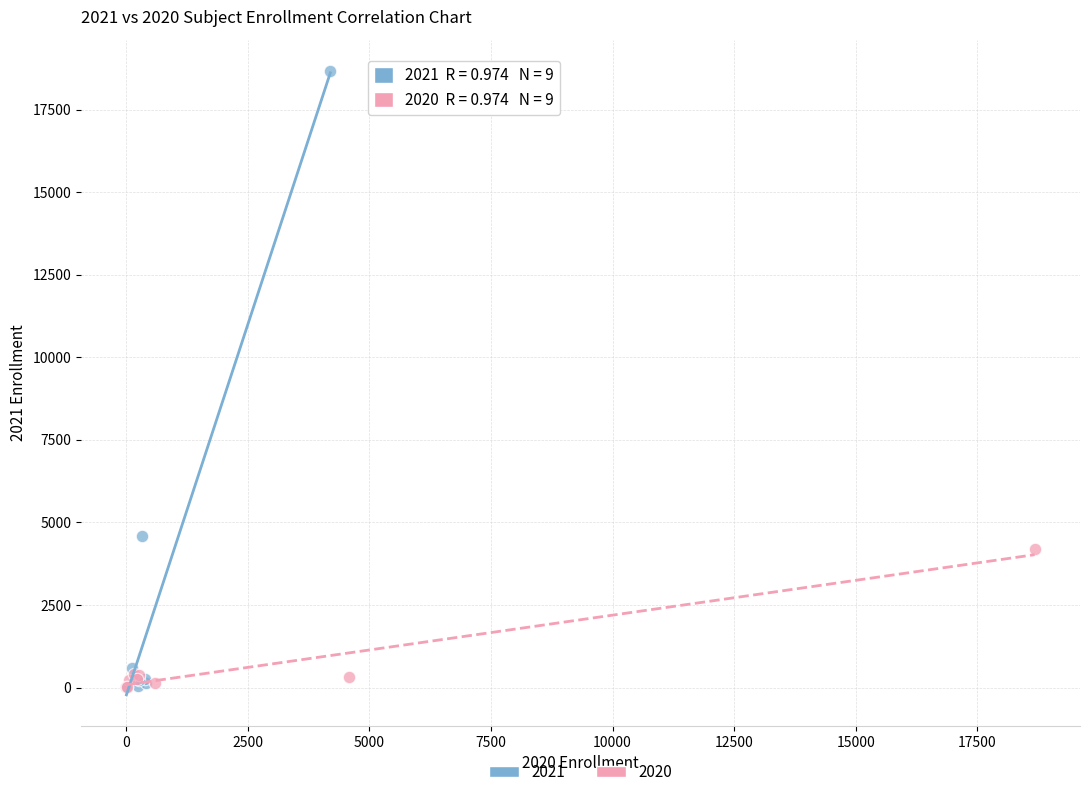

What are all the series names shown in the legend?

2021, 2020